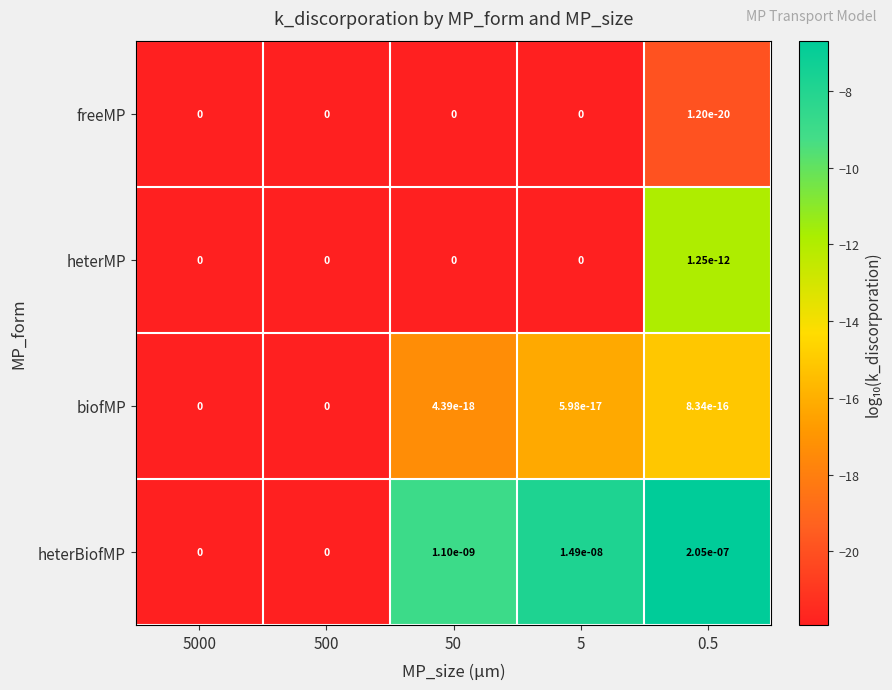

Which series has the largest range (max minus min)?

heterBiofMP